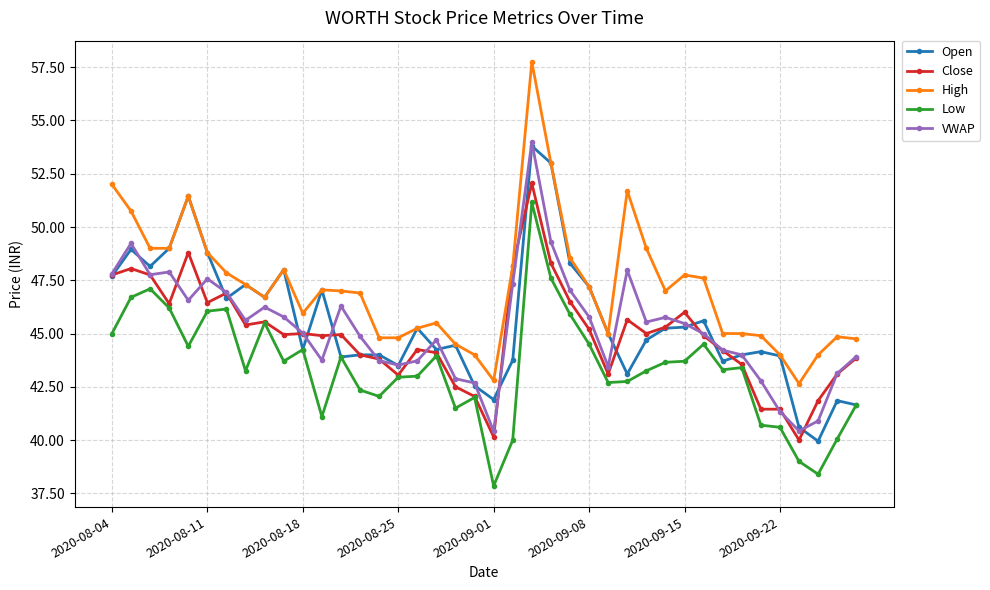

What are all the series names shown in the legend?

Open, Close, High, Low, VWAP